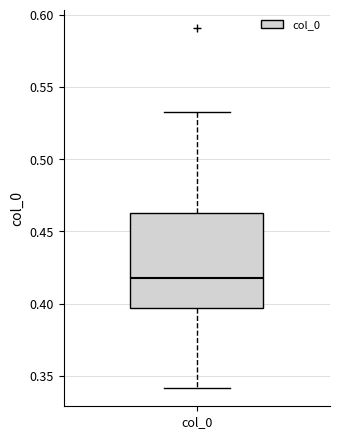

Transcribe this box plot: give where the median line is, the range the box spans, and where the two whiskers end, as read against the y-axis. The values are not printed on the chart, so give them approximately, as read against the axis.

median 0.420, box 0.395 to 0.460, whiskers 0.340 to 0.535